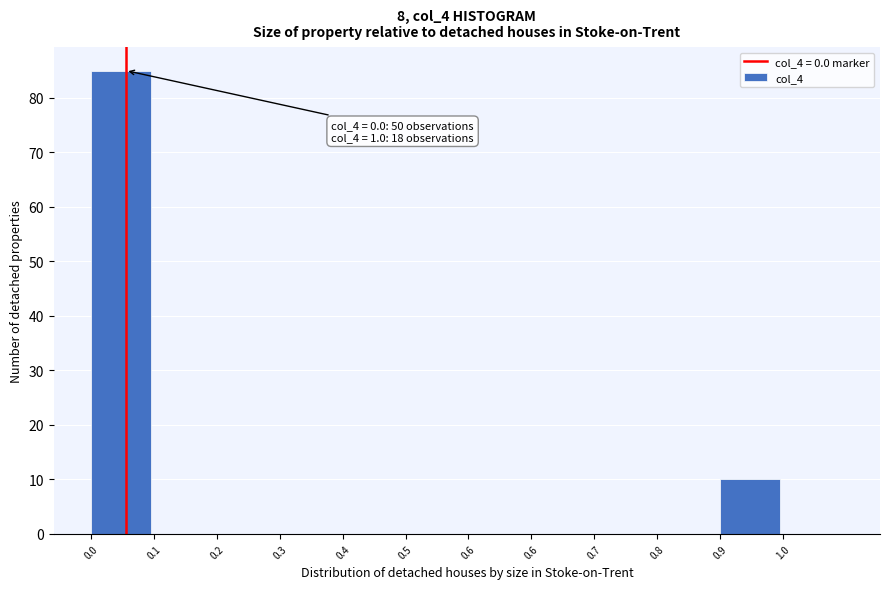

Are the bars horizontal?

No